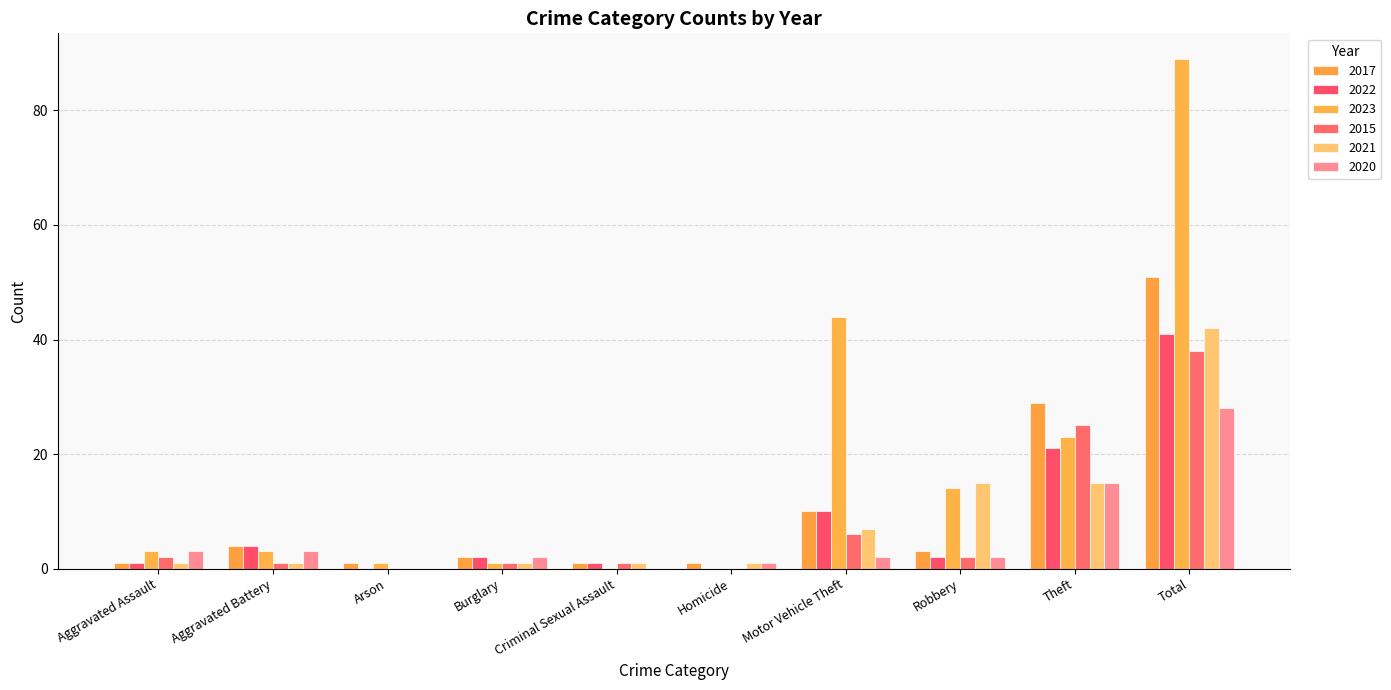

Where is 2017 nearest to the value 26?

Theft